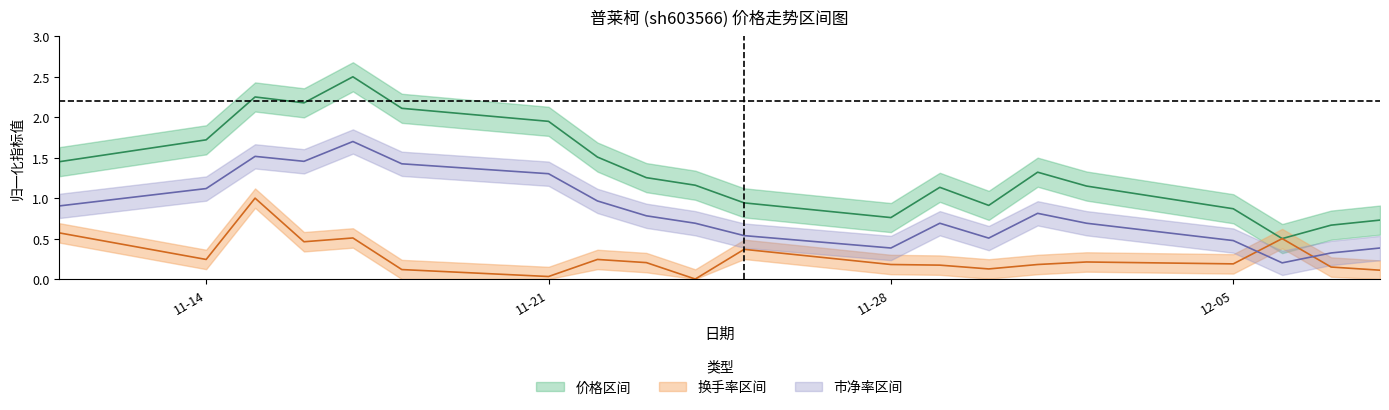

Where do 换手率 and 市净率 first cross each other?

2022-12-05 and 2022-12-06